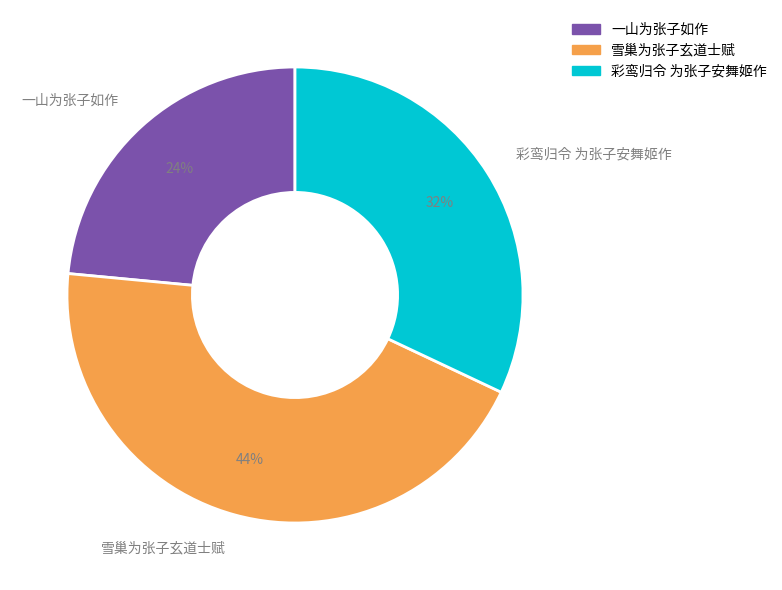

Count the number of slices in the pie.

3